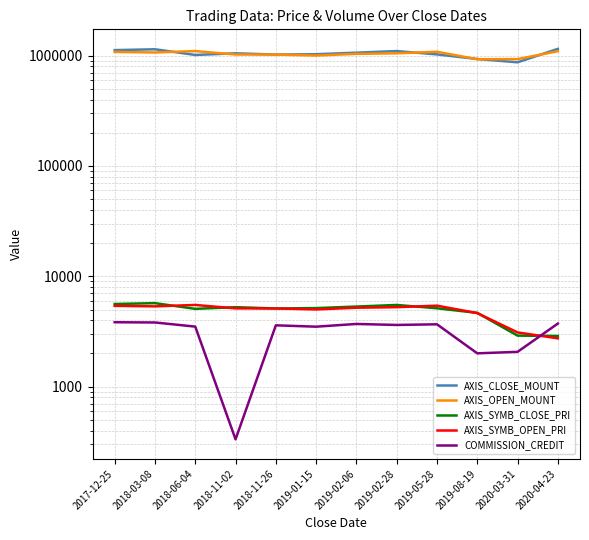

What is the average value of the AXIS_SYMB_OPEN_PRI series?

4818